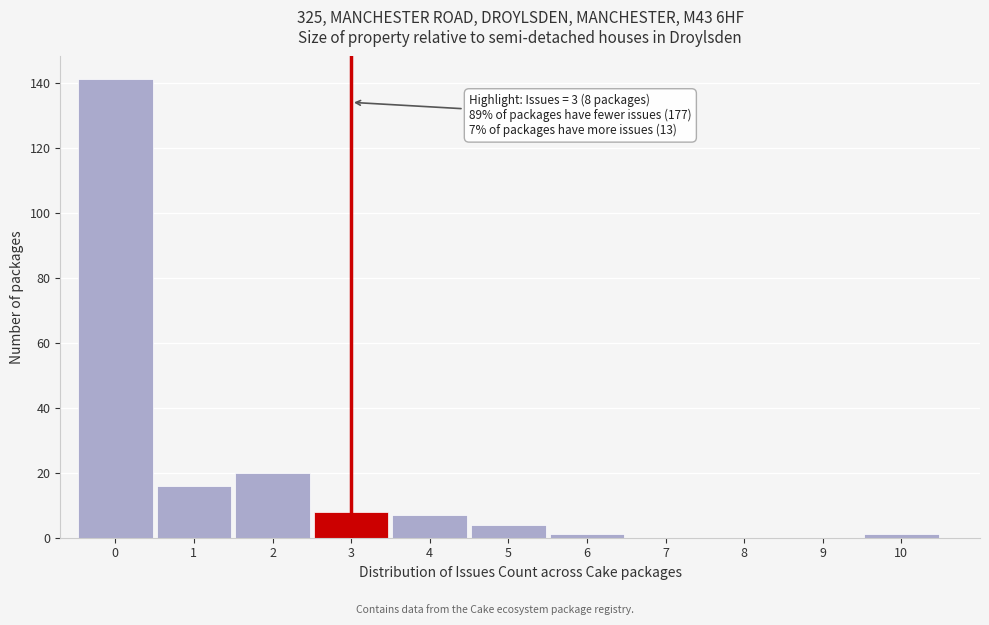

Which range on the x-axis has the tallest bar?

-0.5 to 0.5